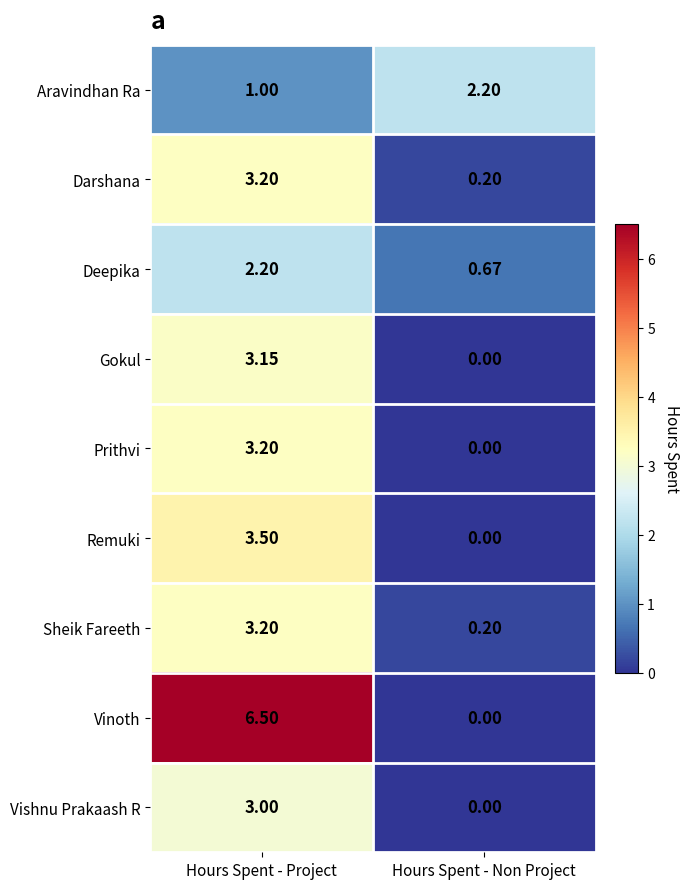

Between Hours Spent - Project and Hours Spent - Non Project, which series saw the biggest shift?

Vinoth